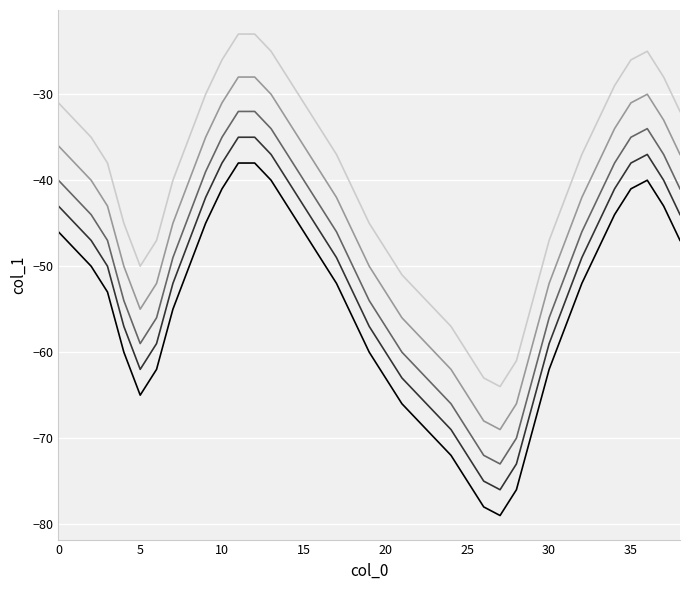

What is the greatest value displayed?

-23